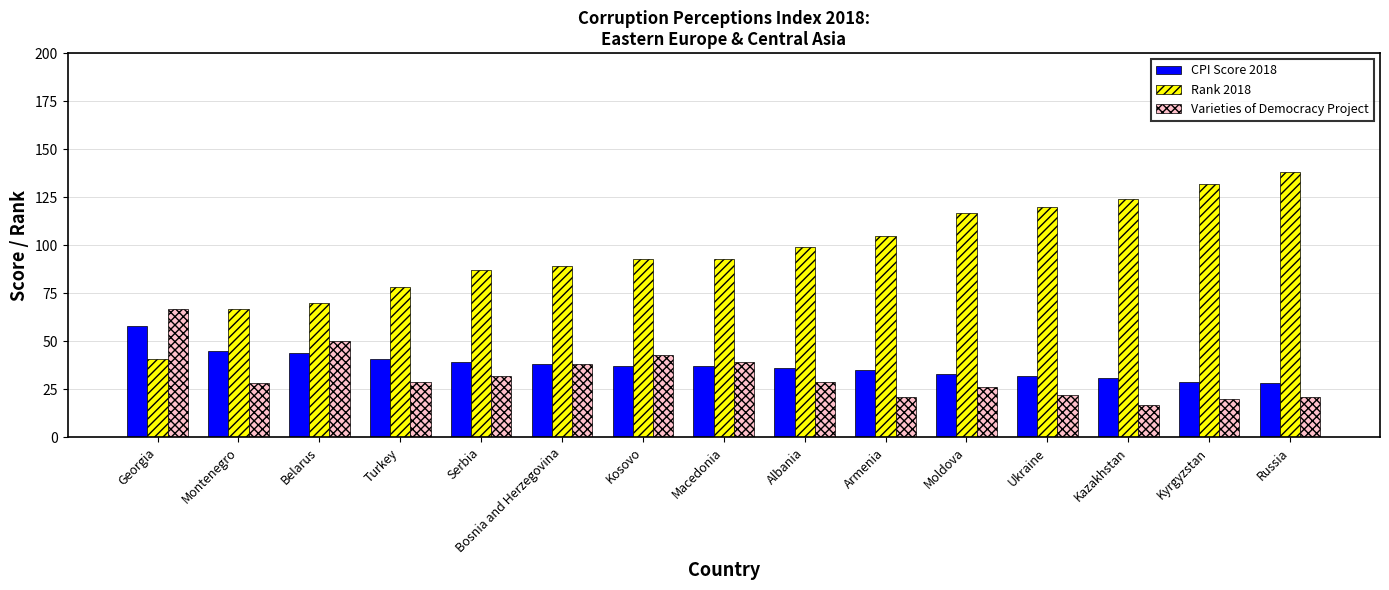

Reading left to right, extract all data points from this chart.

CPI Score 2018: 58	45	44	41	39	38	37	37	36	35	33	32	31	29	28
Rank 2018: 41	67	70	78	87	89	93	93	99	105	117	120	124	132	138
Varieties of Democracy Project: 67	28	50	29	32	38	43	39	29	21	26	22	17	20	21